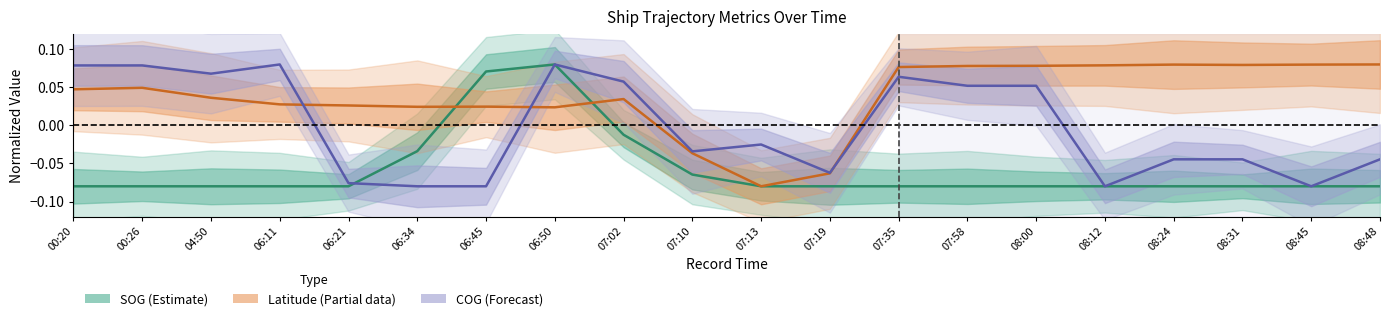

How many series are shown in this chart?

3